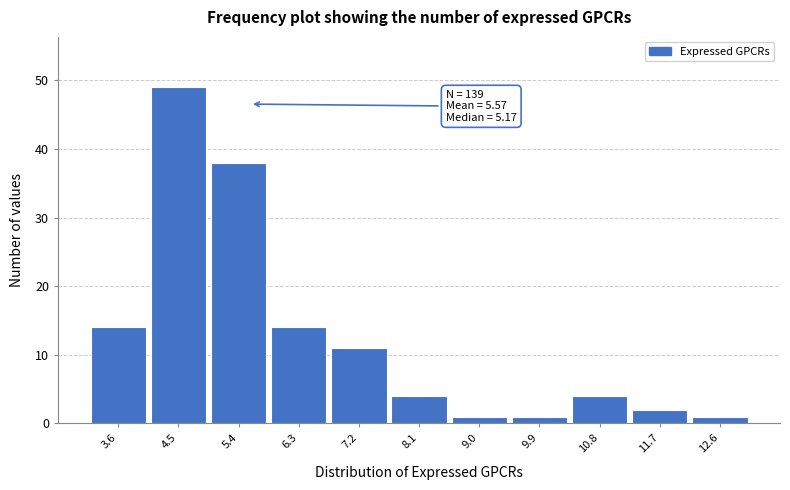

Reading left to right, what are all the values shown in this chart?

3.6=14	4.5=49	5.4=38	6.3=14	7.2=11	8.1=4	9.0=1	9.9=1	10.8=4	11.7=2	12.6=1